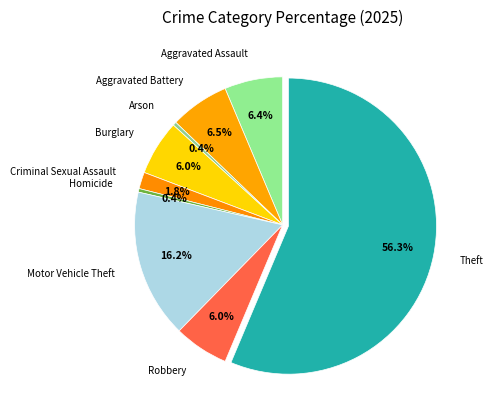

To the nearest percent, what is the difference between the largest and smallest slice percentages?

56%